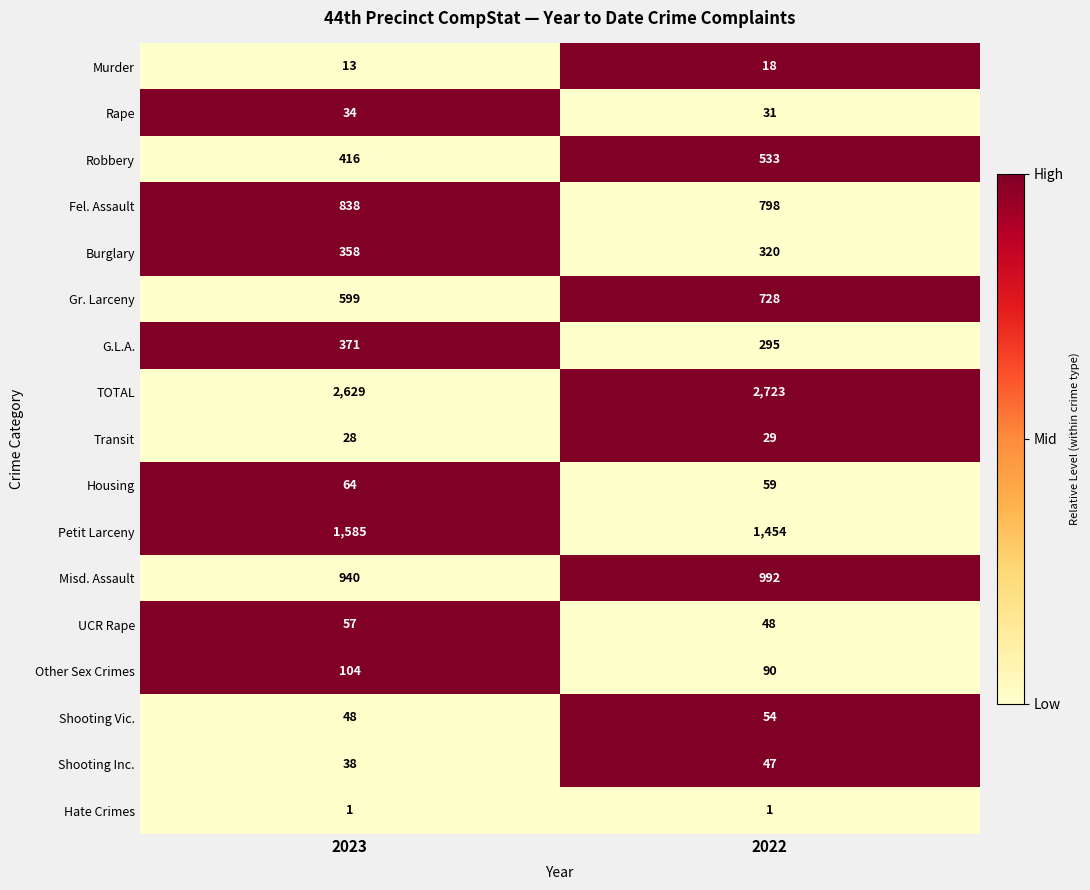

Is it true that Robbery equals 113 at 2023?

False